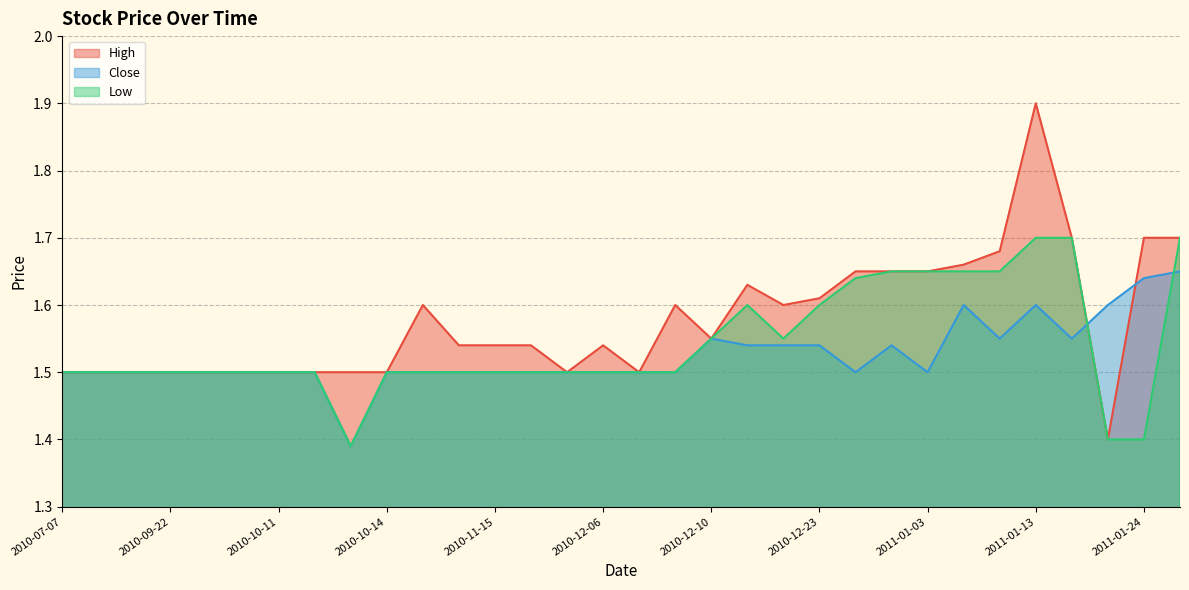

Reading right to left, list all the values displayed in this chart.

High: 2011-01-26=1.7	2011-01-24=1.7	2011-01-20=1.4	2011-01-18=1.7	2011-01-13=1.9	2011-01-10=1.7	2011-01-05=1.7	2011-01-03=1.6	2010-12-31=1.6	2010-12-28=1.6	2010-12-23=1.6	2010-12-16=1.6	2010-12-15=1.6	2010-12-10=1.6	2010-12-09=1.6	2010-12-07=1.5	2010-12-06=1.5	2010-11-30=1.5	2010-11-18=1.5	2010-11-15=1.5	2010-11-11=1.5	2010-11-05=1.6	2010-10-14=1.5	2010-10-13=1.5	2010-10-12=1.5	2010-10-11=1.5	2010-10-08=1.5	2010-10-01=1.5	2010-09-22=1.5	2010-09-21=1.5	2010-07-12=1.5	2010-07-07=1.5
Close: 2011-01-26=1.6	2011-01-24=1.6	2011-01-20=1.6	2011-01-18=1.6	2011-01-13=1.6	2011-01-10=1.6	2011-01-05=1.6	2011-01-03=1.5	2010-12-31=1.5	2010-12-28=1.5	2010-12-23=1.5	2010-12-16=1.5	2010-12-15=1.5	2010-12-10=1.6	2010-12-09=1.5	2010-12-07=1.5	2010-12-06=1.5	2010-11-30=1.5	2010-11-18=1.5	2010-11-15=1.5	2010-11-11=1.5	2010-11-05=1.5	2010-10-14=1.5	2010-10-13=1.4	2010-10-12=1.5	2010-10-11=1.5	2010-10-08=1.5	2010-10-01=1.5	2010-09-22=1.5	2010-09-21=1.5	2010-07-12=1.5	2010-07-07=1.5
Low: 2011-01-26=1.7	2011-01-24=1.4	2011-01-20=1.4	2011-01-18=1.7	2011-01-13=1.7	2011-01-10=1.6	2011-01-05=1.6	2011-01-03=1.6	2010-12-31=1.6	2010-12-28=1.6	2010-12-23=1.6	2010-12-16=1.6	2010-12-15=1.6	2010-12-10=1.6	2010-12-09=1.5	2010-12-07=1.5	2010-12-06=1.5	2010-11-30=1.5	2010-11-18=1.5	2010-11-15=1.5	2010-11-11=1.5	2010-11-05=1.5	2010-10-14=1.5	2010-10-13=1.4	2010-10-12=1.5	2010-10-11=1.5	2010-10-08=1.5	2010-10-01=1.5	2010-09-22=1.5	2010-09-21=1.5	2010-07-12=1.5	2010-07-07=1.5